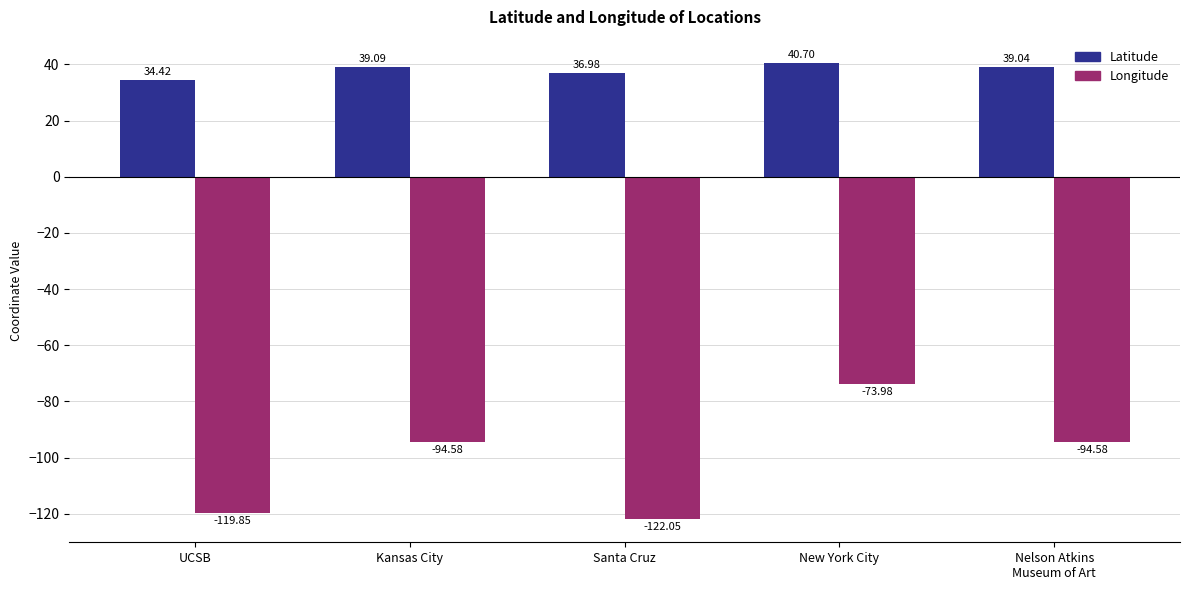

What are all the series names shown in the legend?

Latitude, Longitude